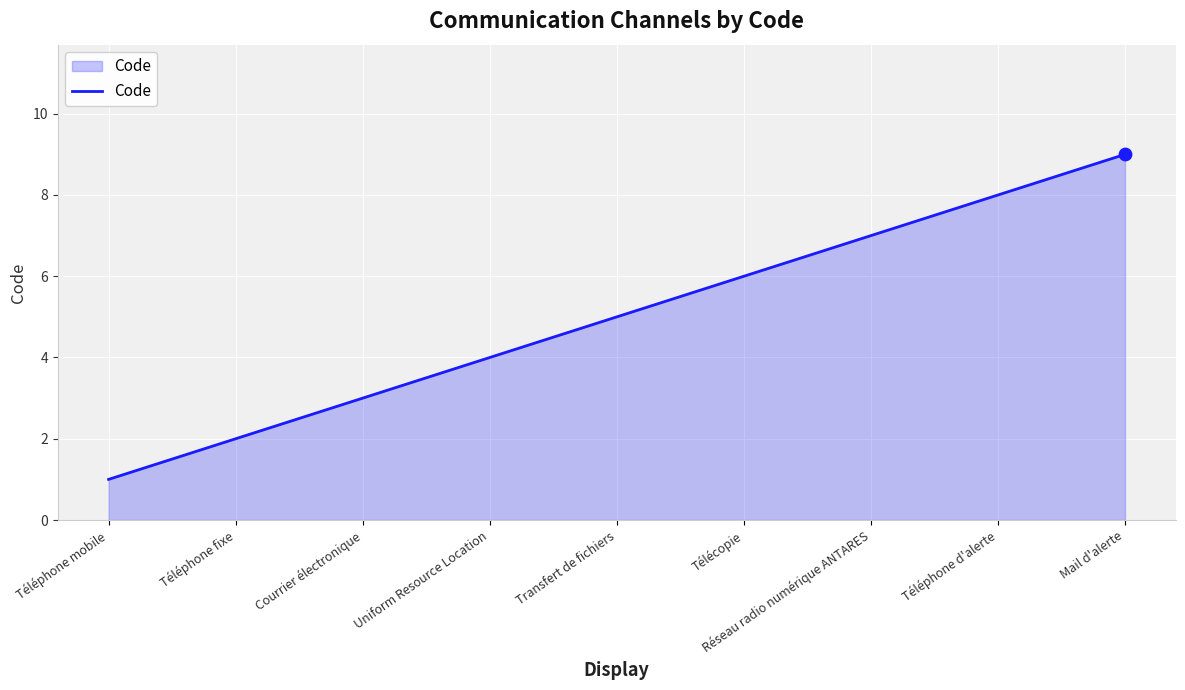

What is the change in value from Téléphone mobile to Réseau radio numérique ANTARES?

+6